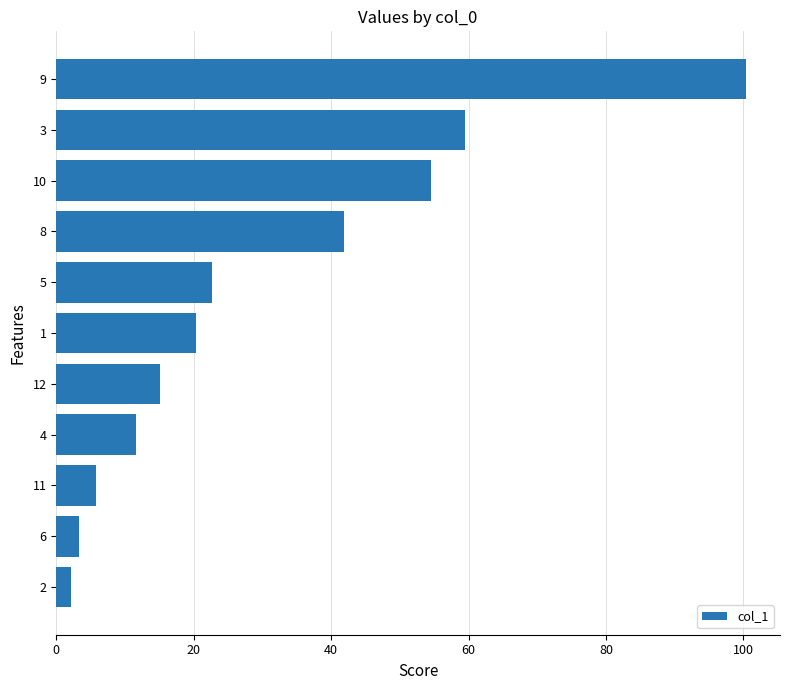

Reading top to bottom, extract all data points from this chart.

100.3	59.5	54.5	41.8	22.7	20.3	15.1	11.6	5.8	3.3	2.2